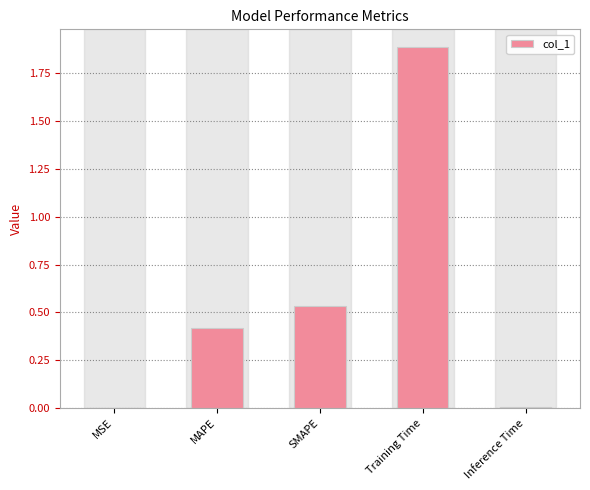

Is it true that the value at Inference Time is 0.0?

True